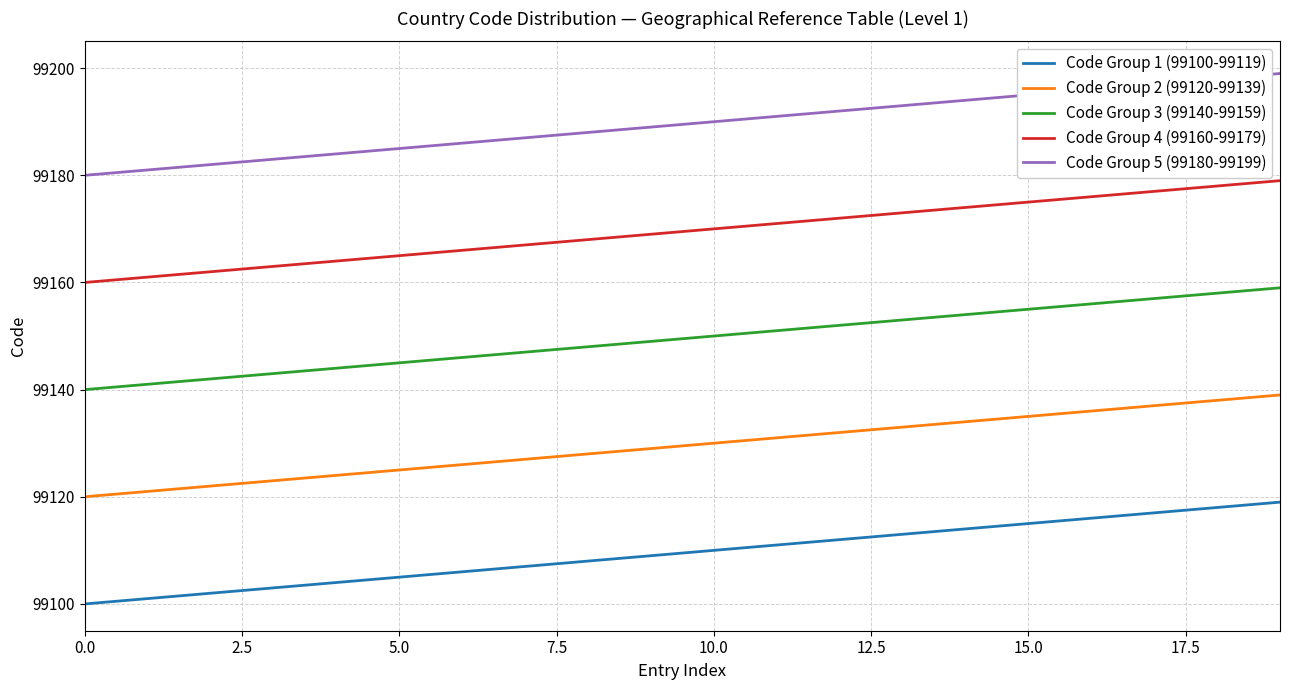

True or false: Code Group 5 (99180-99199) and Code Group 1 (99100-99119) intersect in this chart.

False